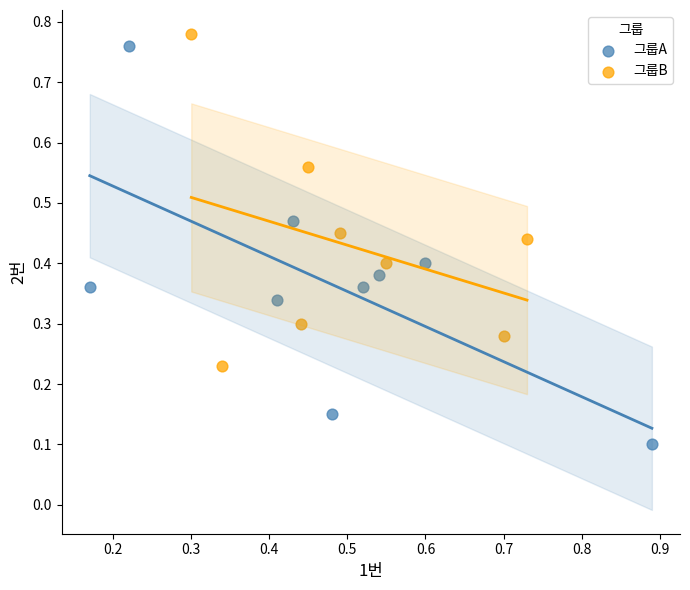

Which series reaches the minimum Y coordinate?

그룹A